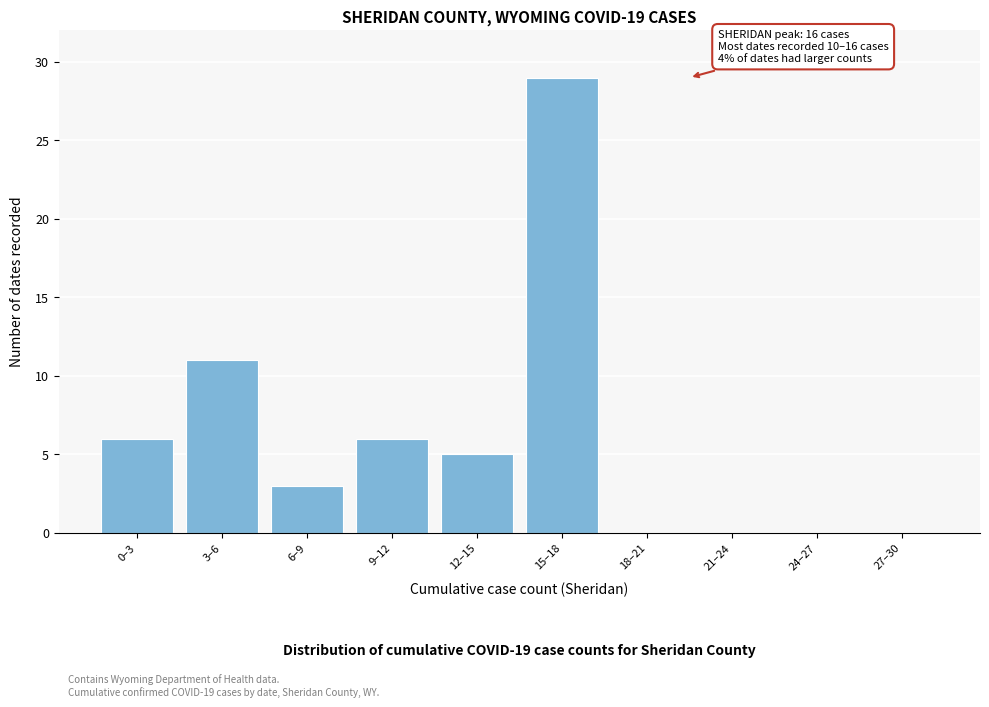

Reading left to right, extract all data points from this chart.

0–3=6	3–6=11	6–9=3	9–12=6	12–15=5	15–18=29	18–21=0	21–24=0	24–27=0	27–30=0